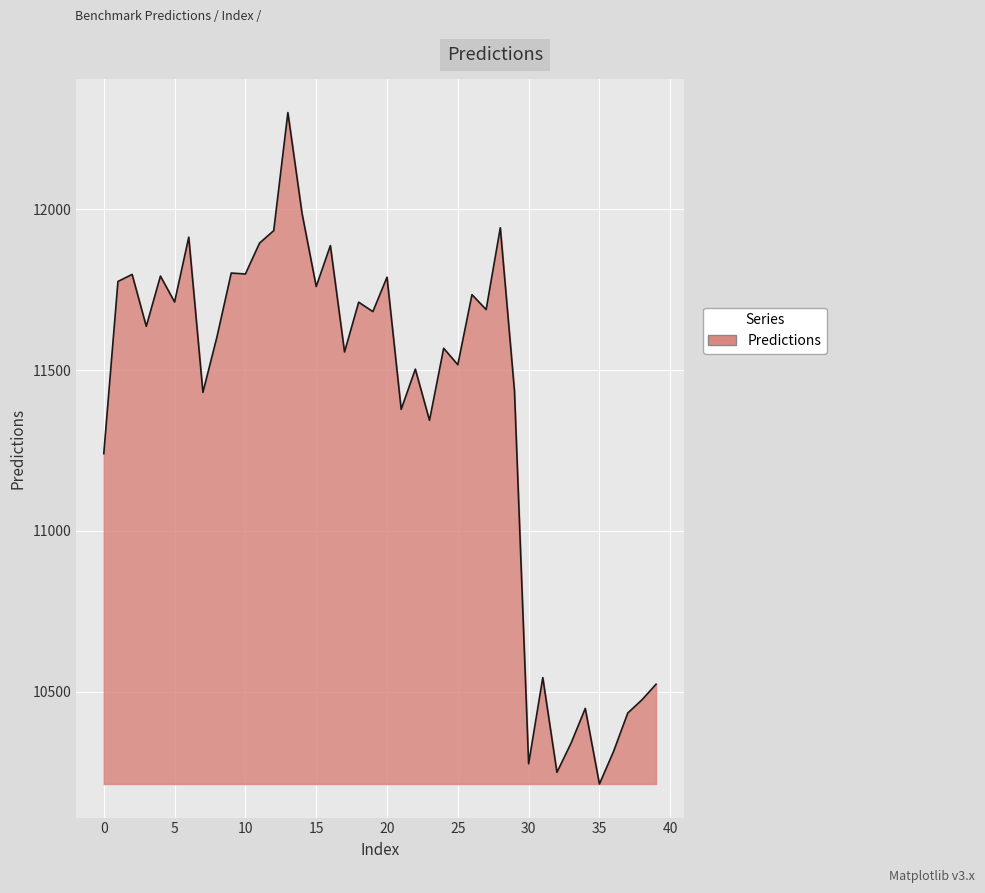

What is the difference between the maximum and minimum values?

2088.1